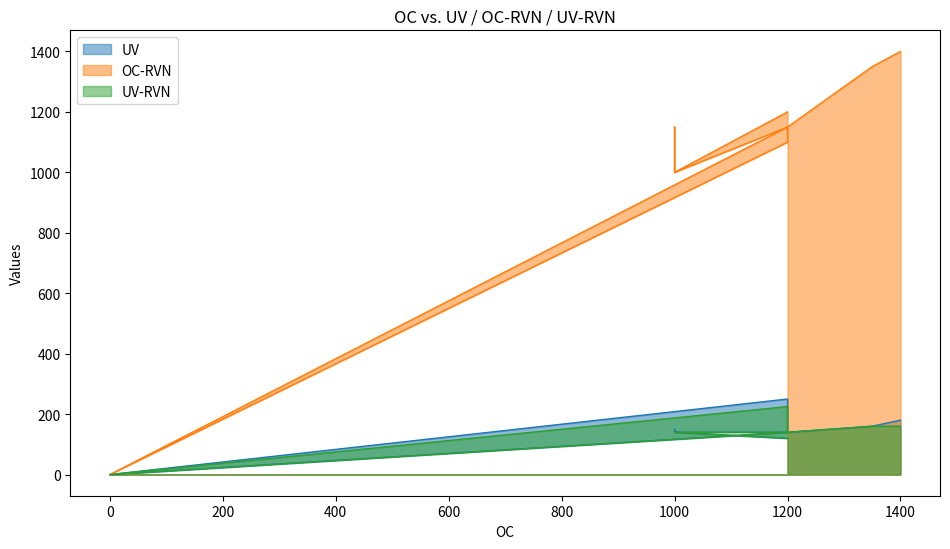

What is the sum of all OC-RVN values?

29950